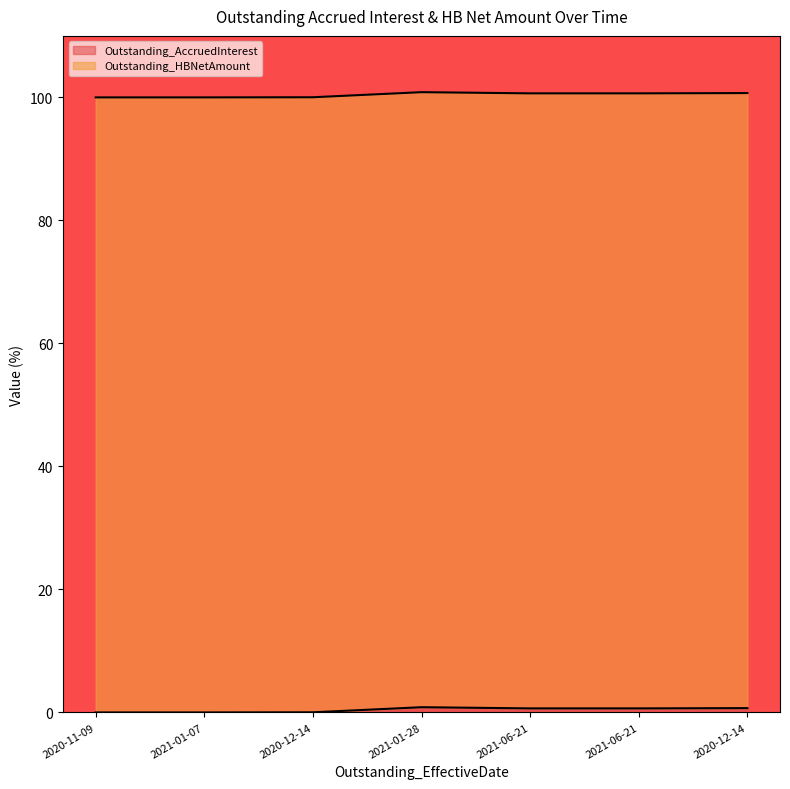

Does the chart display data point markers on the line(s)?

No